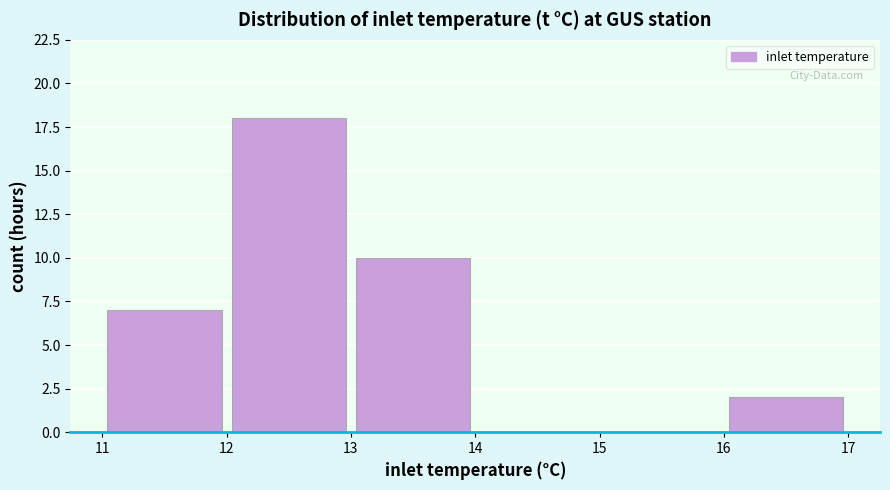

Over which range of the x-axis is the bar tallest?

12 to 13